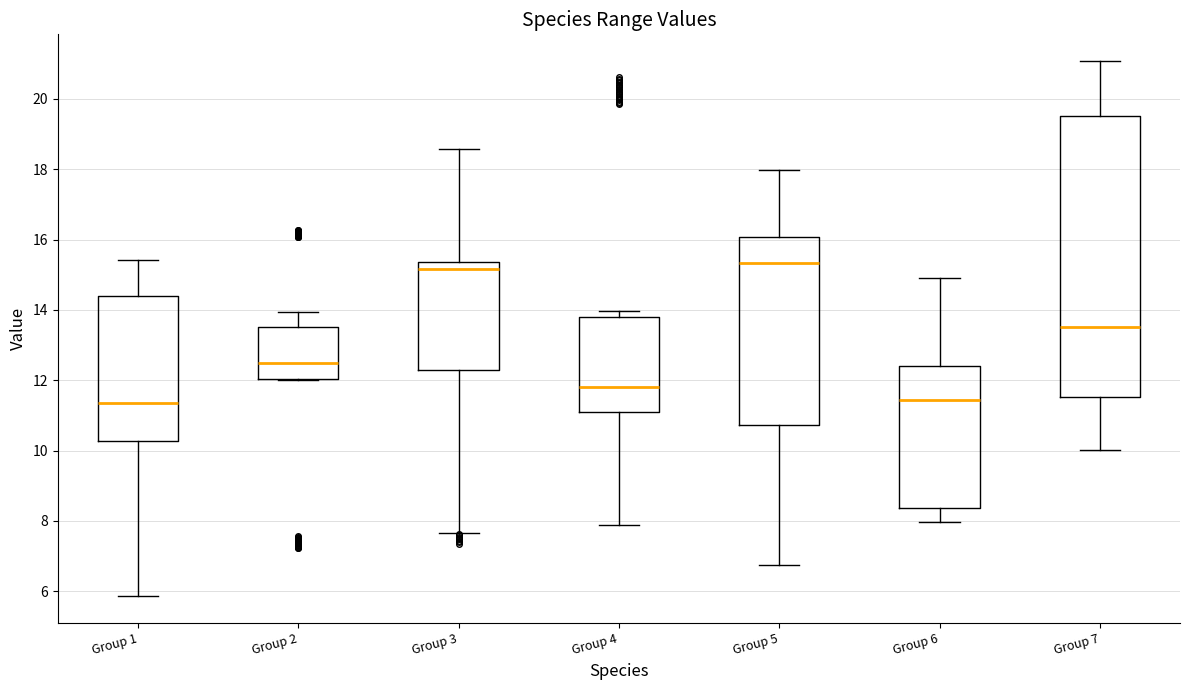

Where does the upper whisker of the box for Group 2 end on the y-axis? The values are not printed on the chart, so give them approximately, as read against the axis.

14.0